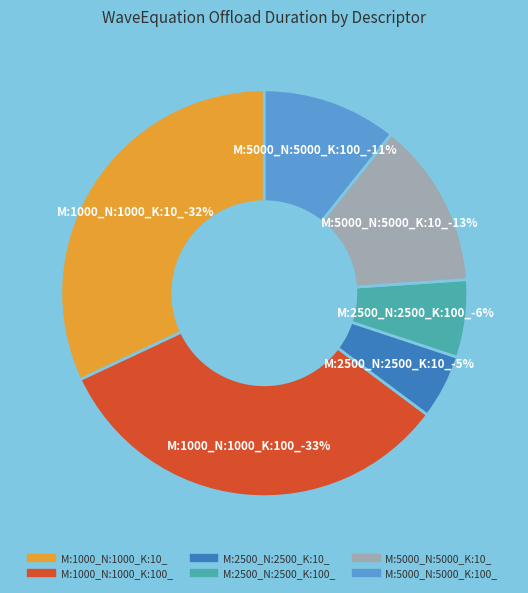

The M:2500_N:2500_K:10_ slice represents 17% of the pie. True or false?

False